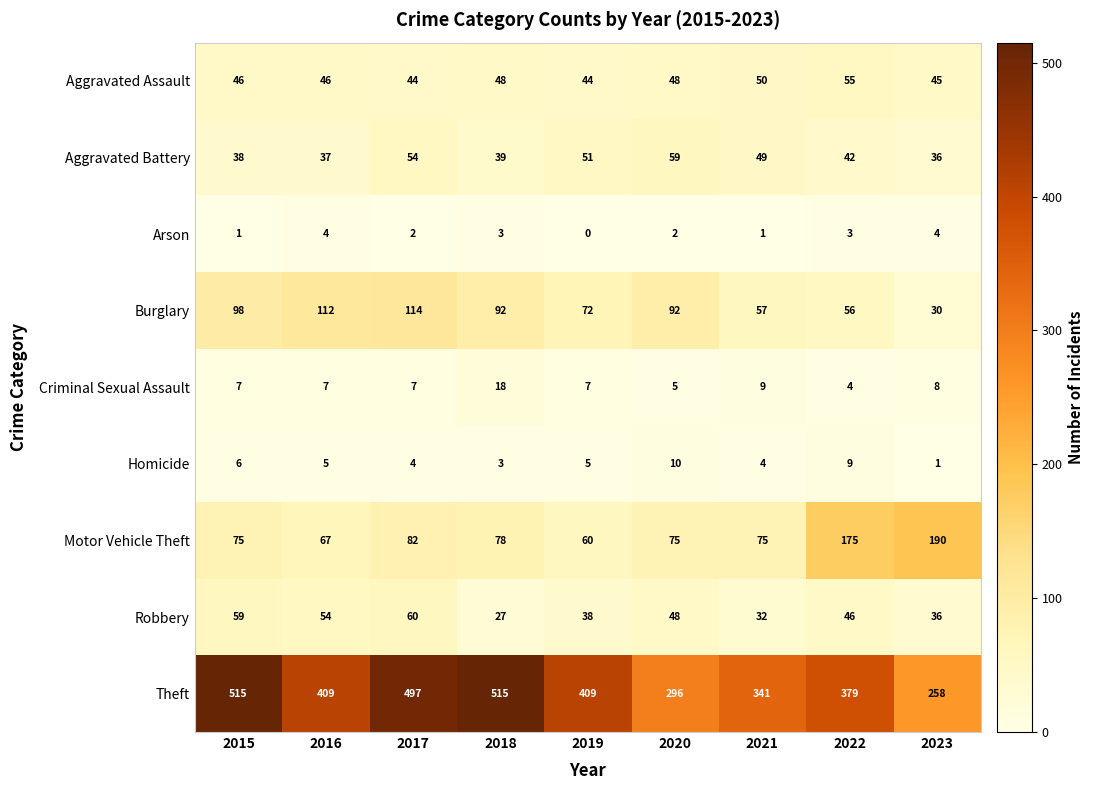

At 2022, list the series in order from smallest to largest.

Arson, Criminal Sexual Assault, Homicide, Aggravated Battery, Robbery, Aggravated Assault, Burglary, Motor Vehicle Theft, Theft